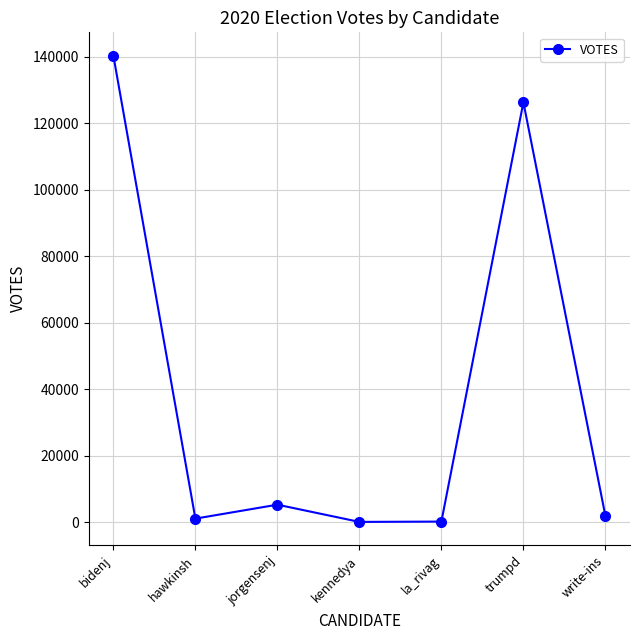

True or false: the data shows 227673 at bidenj.

False